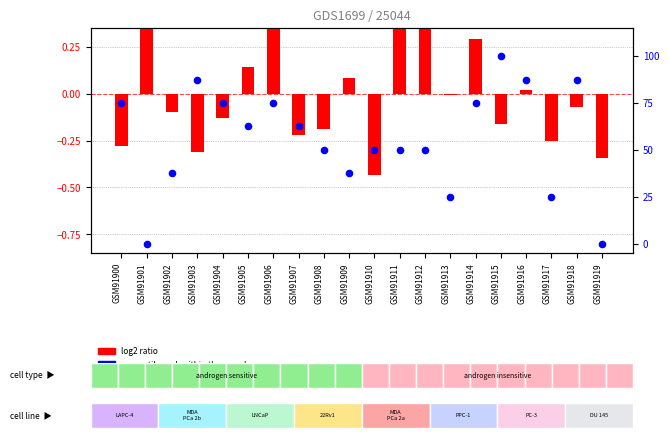

At how many categories does at least one series exceed 38?

14